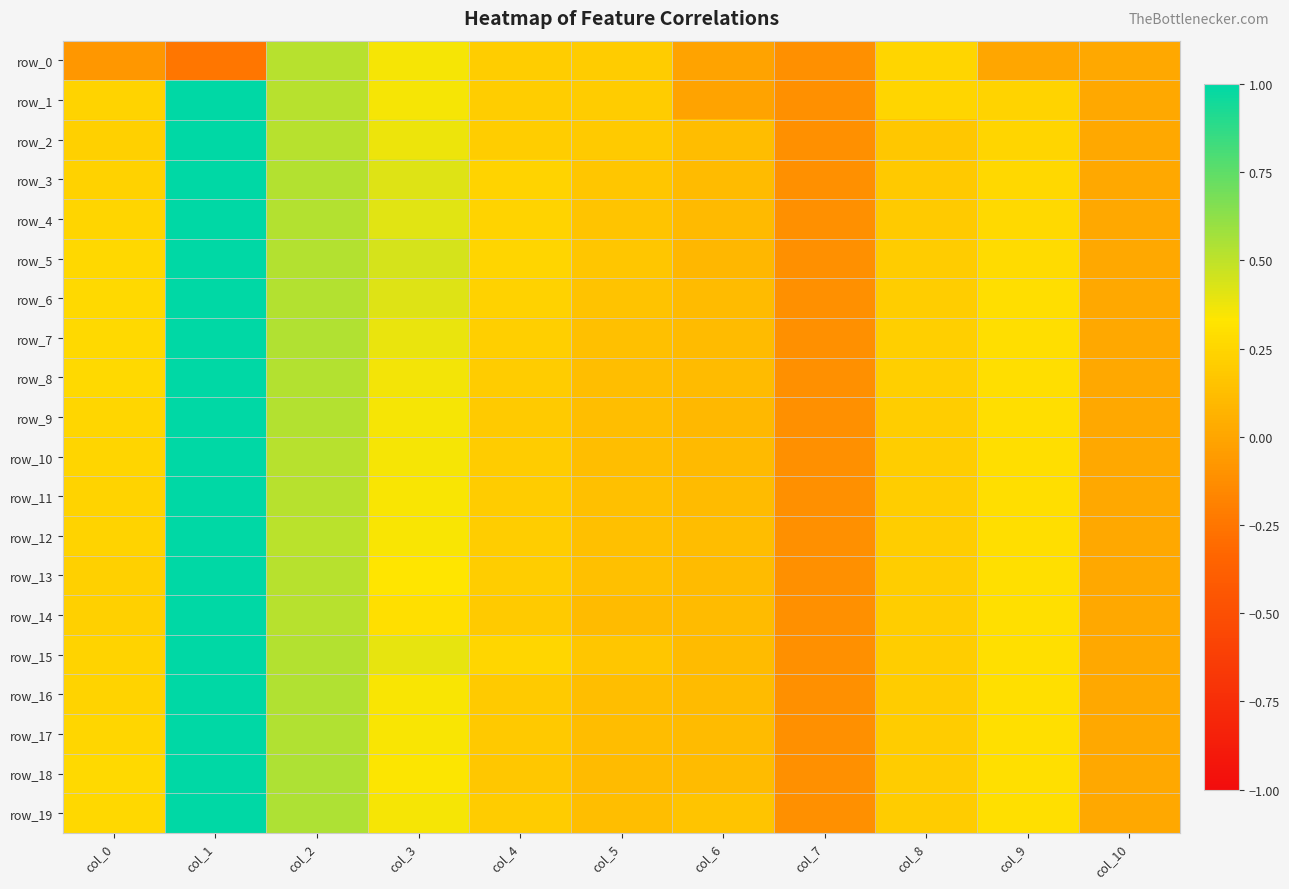

Is the value of row_8 at col_9 greater than the value of row_10 at col_1?

No